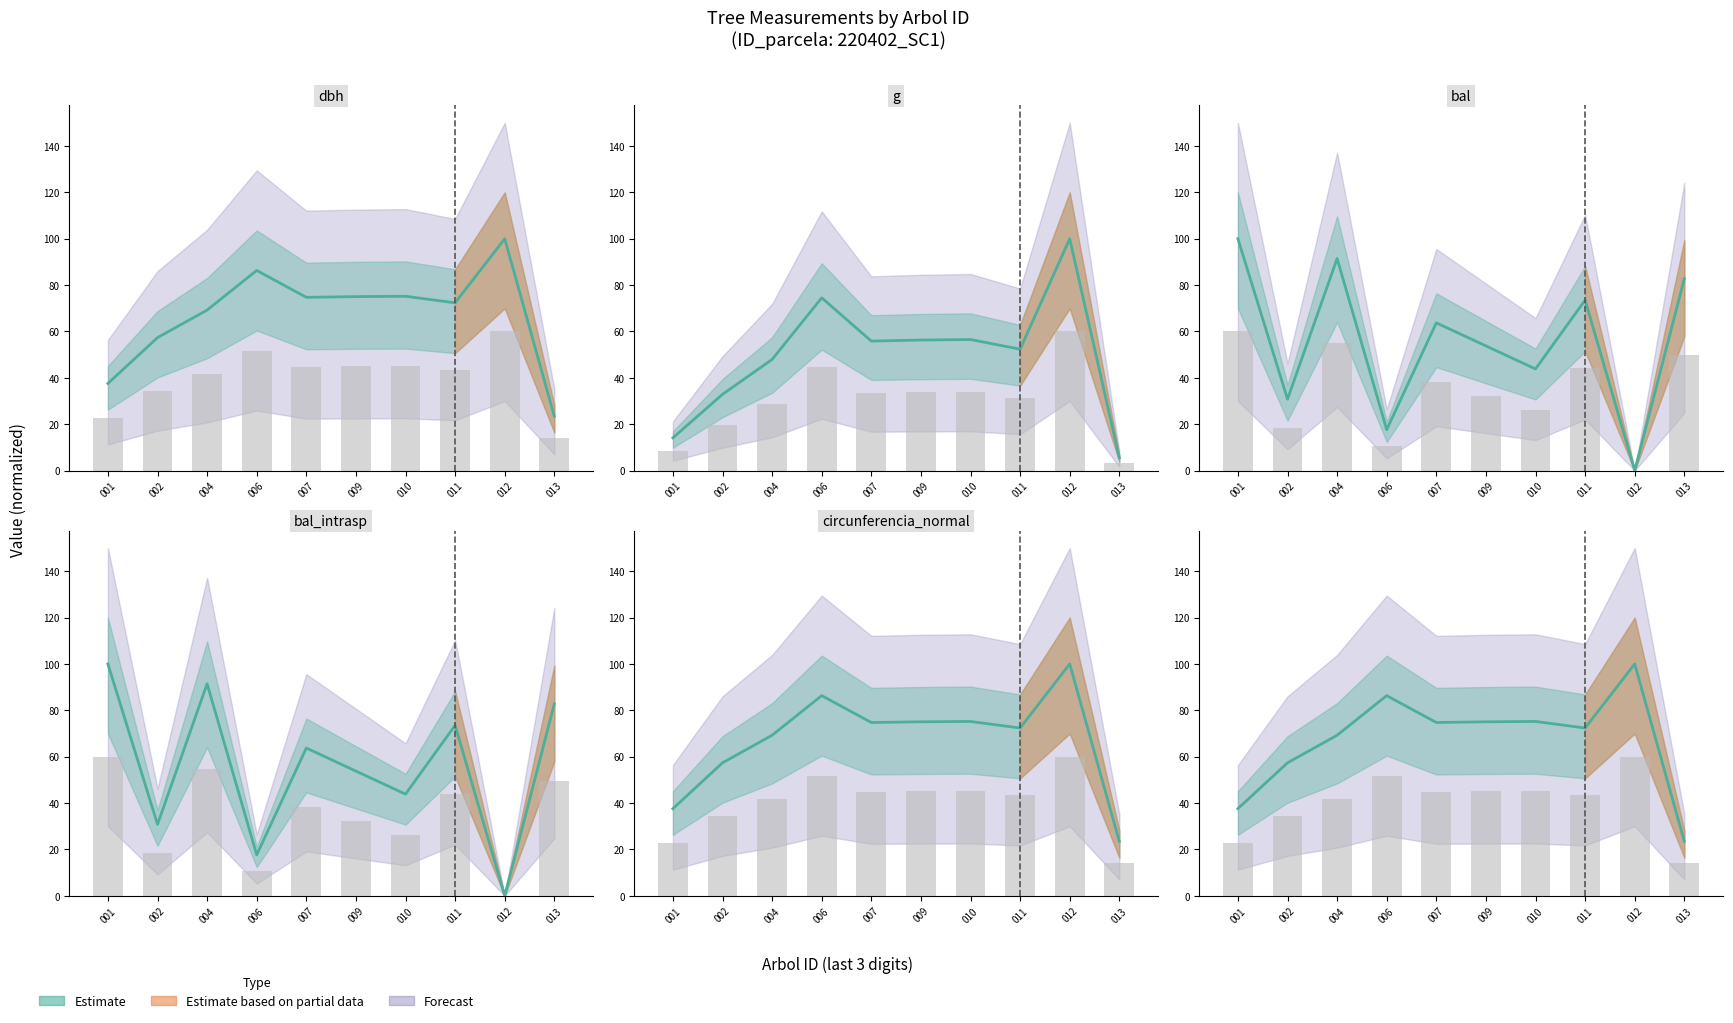

Is the value of circunferencia_normal at 007 greater than the value of bal_intrasp at 010?

Yes